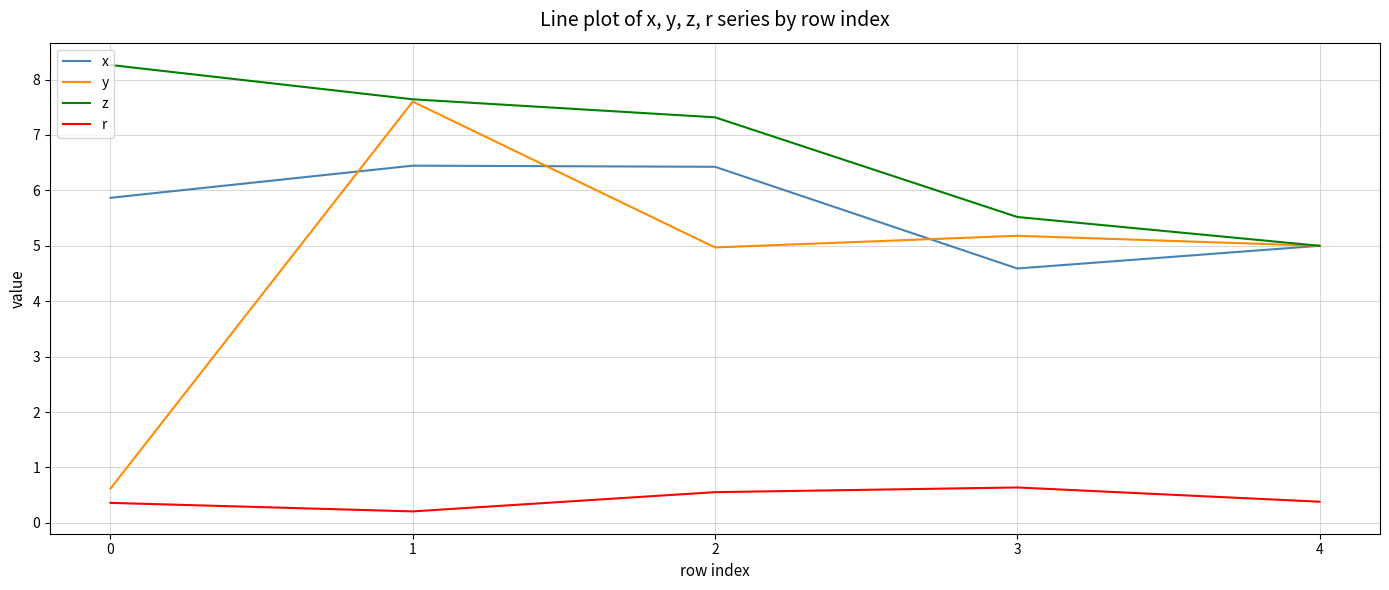

Which category has the highest value in the y series?

1